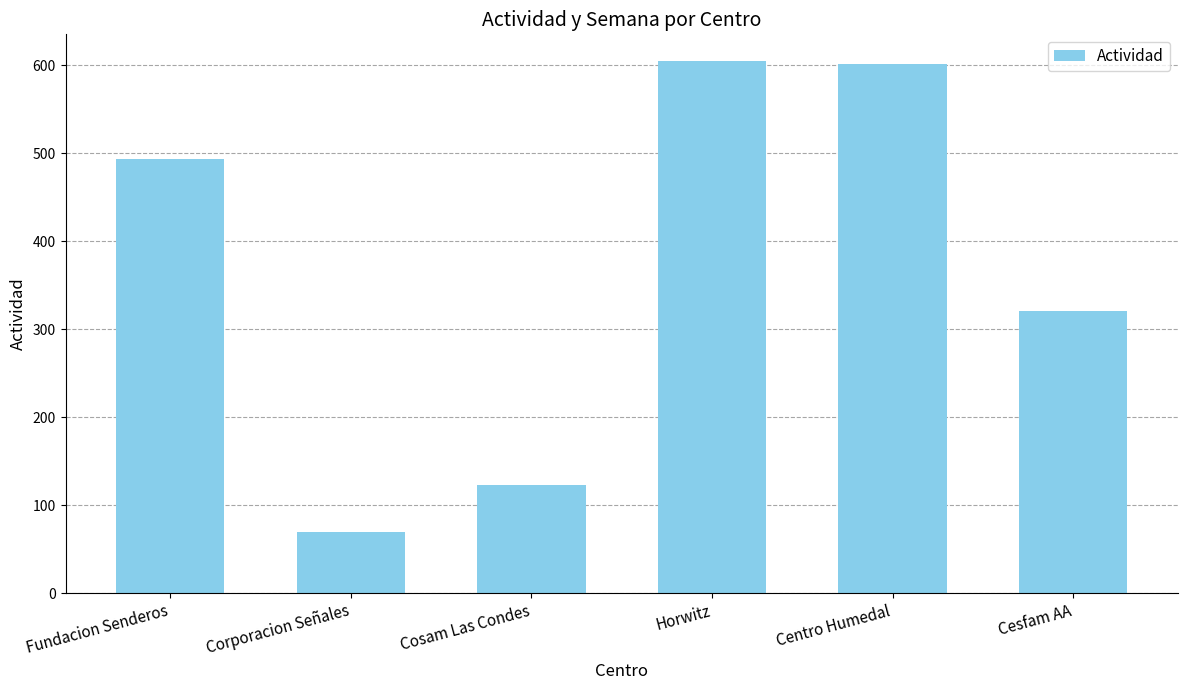

The chart shows a value of 748 at Fundacion Senderos. True or false?

False